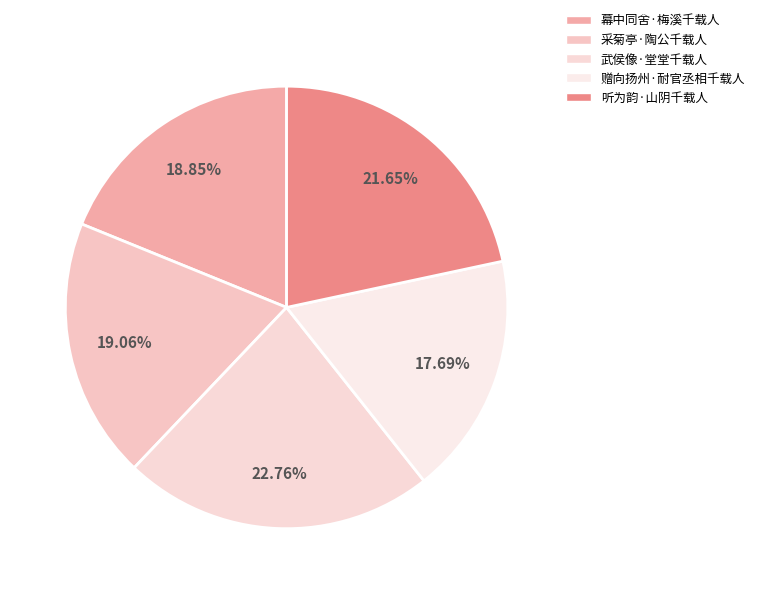

What is the ratio of the value at 采菊亭·陶公千载人 to the value at 幕中同舍·梅溪千载人?

1.0